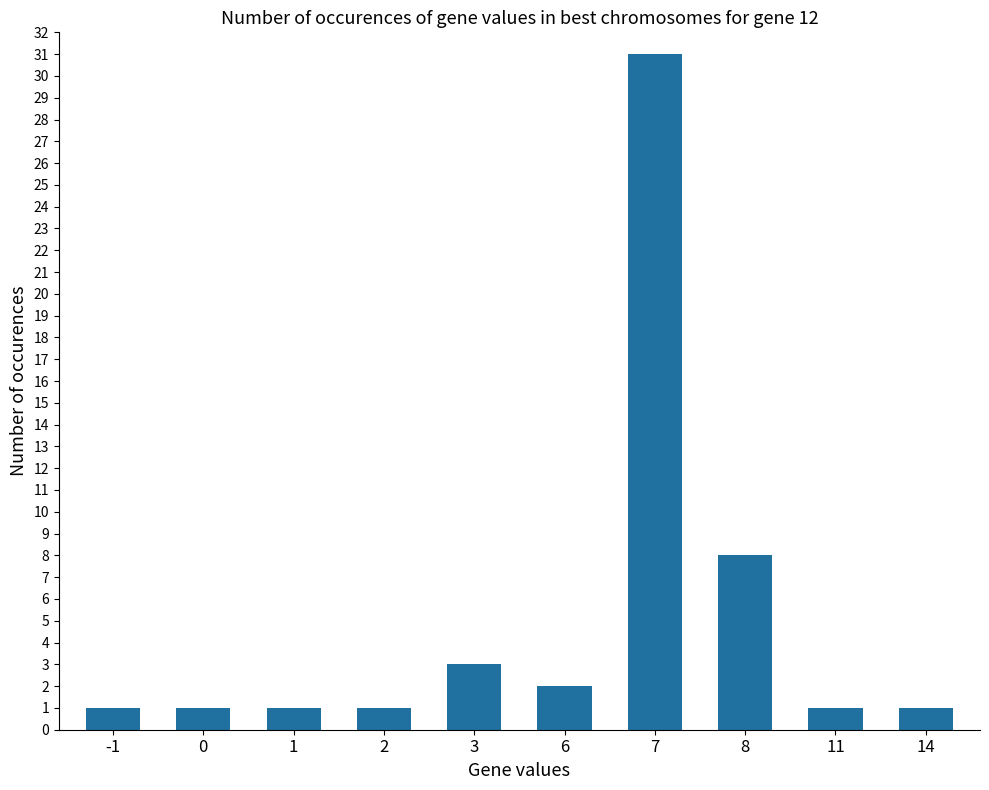

What is the average value?

5